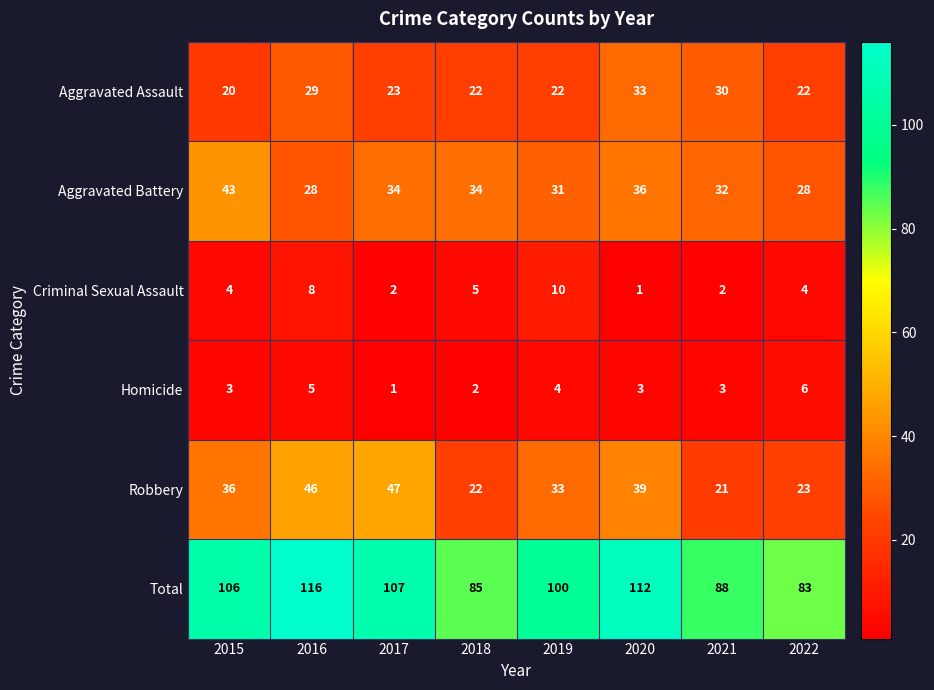

How many distinct data groups are displayed?

6